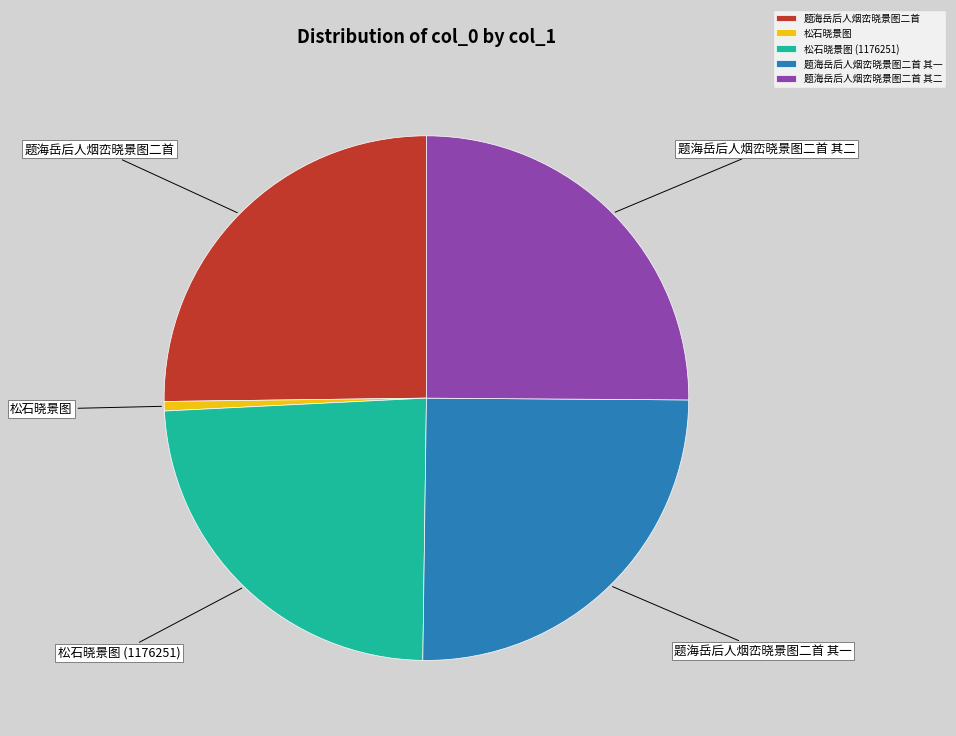

True or false: 题海岳后人烟峦晓景图二首 其一 accounts for 25% of the total.

True